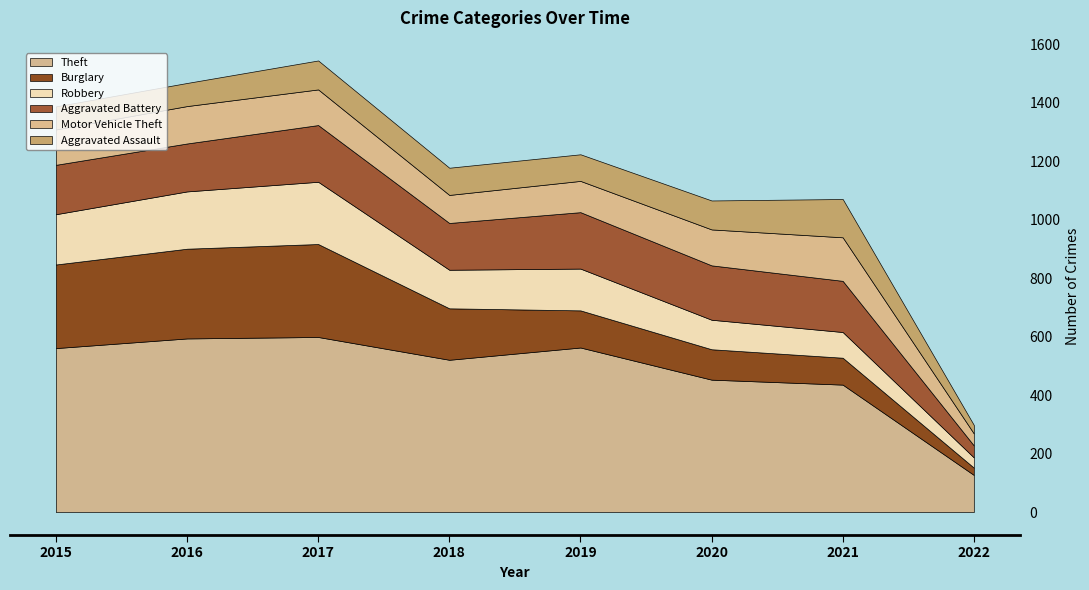

Where is the first local maximum for Burglary?

2017